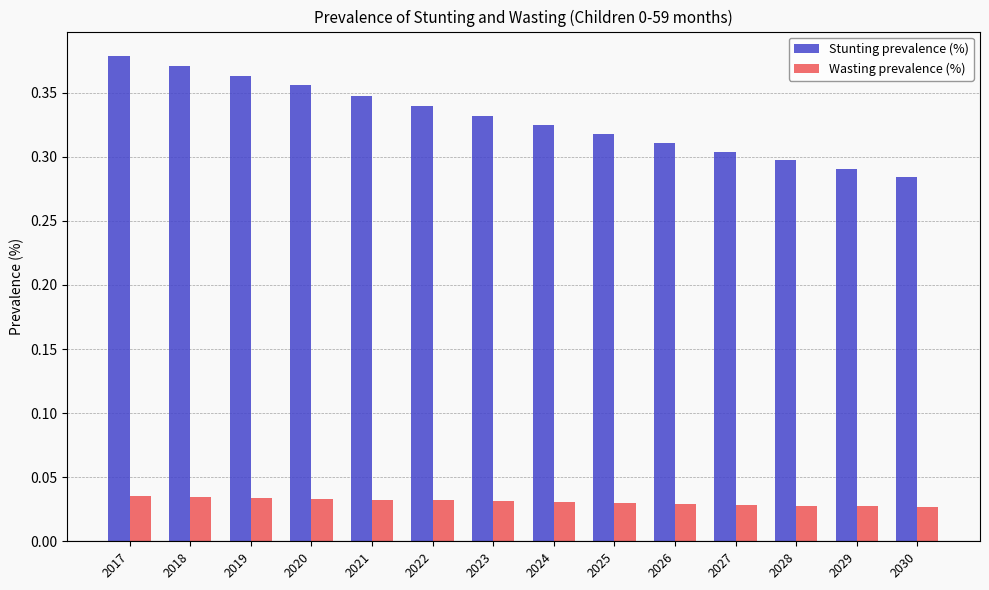

What is the sum of the Stunting prevalence (%) values at 2018 and 2029?

0.7